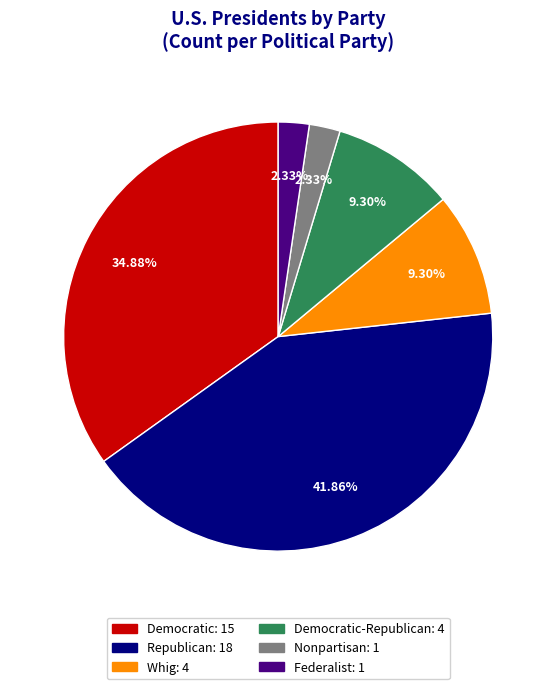

How many slices are in this pie chart?

6